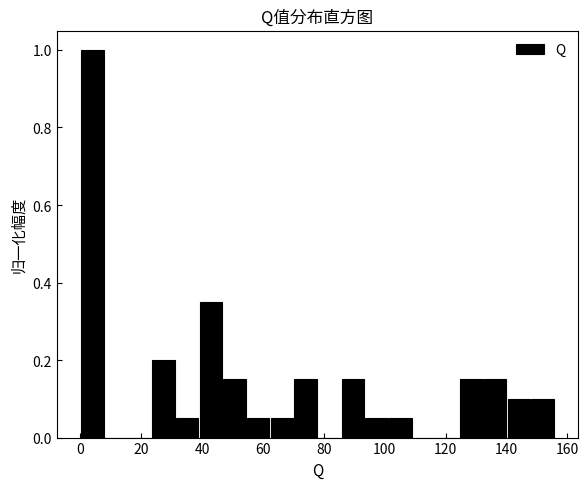

Read against the x-axis, roughly where is the centre of the tallest bar?

4